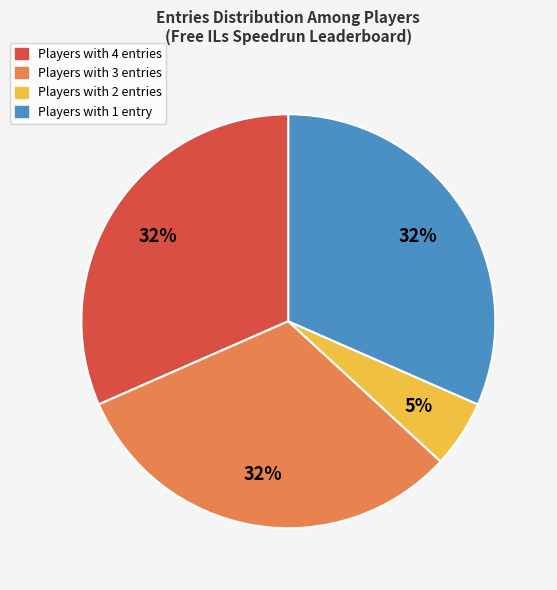

Does any single category account for the majority?

No